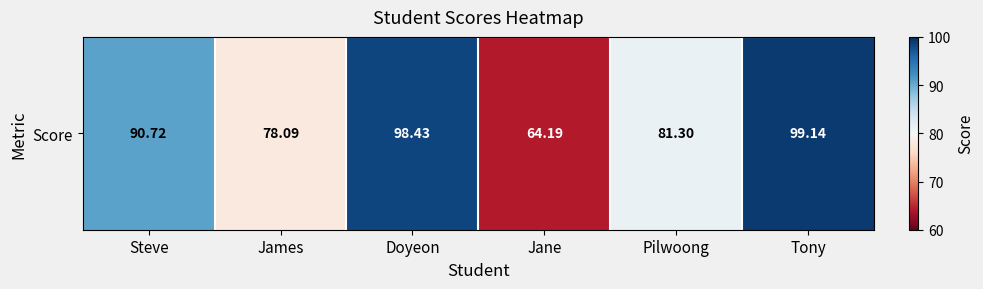

Where is the data nearest to the value 81?

Pilwoong